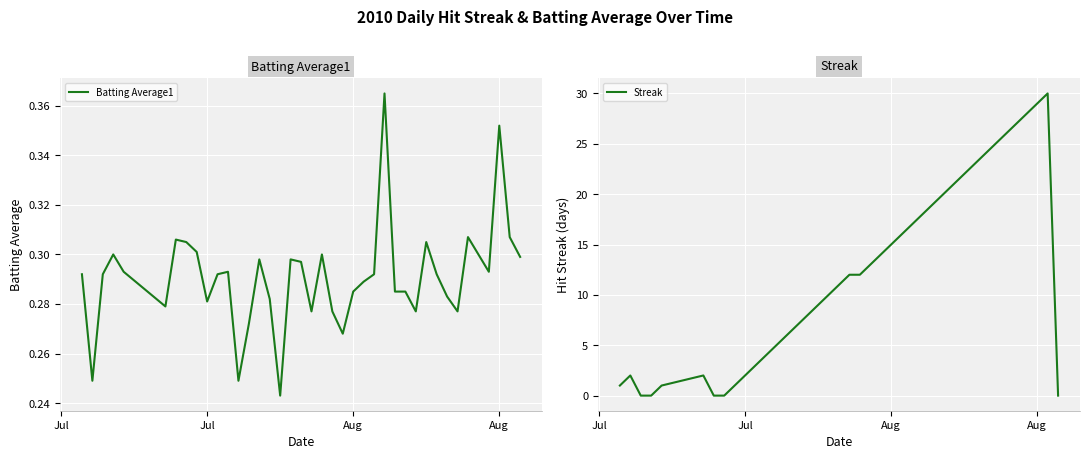

List the series in order of their peak value, highest first.

Streak, Batting Average1